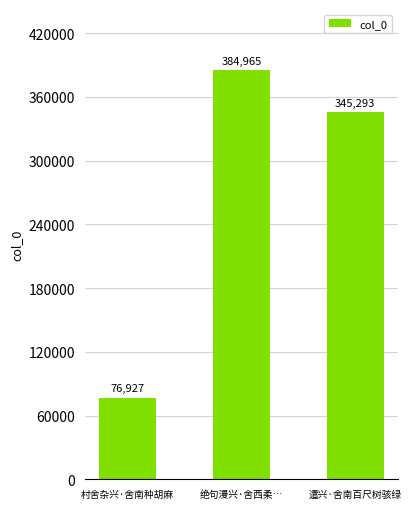

What value does the data have at 村舍杂兴·舍南种胡麻, to the nearest 50?

76950